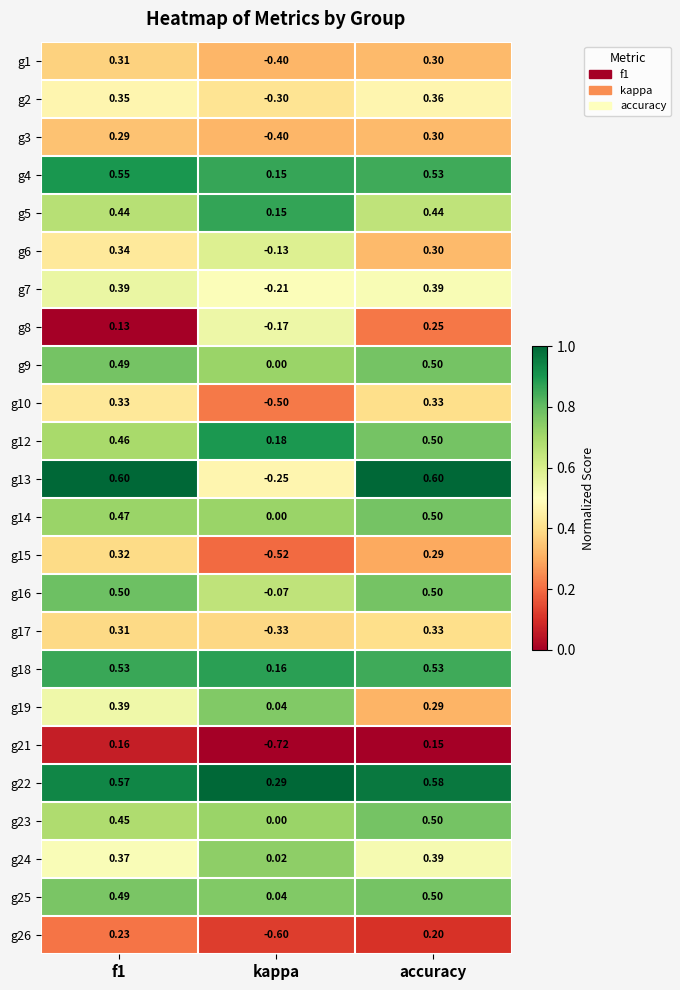

Which category has the lowest value in the g19 series?

kappa